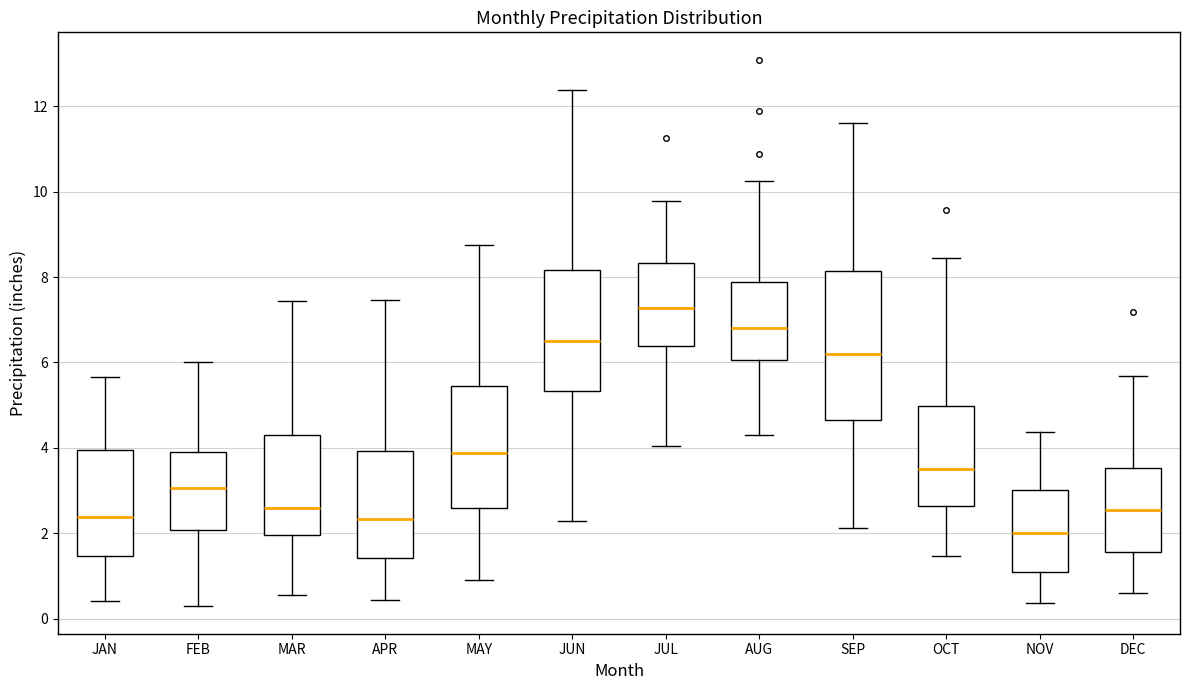

Reading left to right, transcribe this box plot: for each box, give where its median line is, the range the box spans, and where its two whiskers end, as read against the y-axis. The values are not printed on the chart, so give them approximately, as read against the axis.

JAN: median 2.4, box 1.4 to 4.0, whiskers 0.4 to 5.6
FEB: median 3.0, box 2.0 to 4.0, whiskers 0.2 to 6.0
MAR: median 2.6, box 2.0 to 4.4, whiskers 0.6 to 7.4
APR: median 2.4, box 1.4 to 4.0, whiskers 0.4 to 7.4
MAY: median 3.8, box 2.6 to 5.4, whiskers 1.0 to 8.8
JUN: median 6.6, box 5.4 to 8.2, whiskers 2.4 to 12.4
JUL: median 7.2, box 6.4 to 8.4, whiskers 4.0 to 9.8
AUG: median 6.8, box 6.0 to 7.8, whiskers 4.4 to 10.2
SEP: median 6.2, box 4.6 to 8.2, whiskers 2.2 to 11.6
OCT: median 3.6, box 2.6 to 5.0, whiskers 1.4 to 8.4
NOV: median 2.0, box 1.0 to 3.0, whiskers 0.4 to 4.4
DEC: median 2.6, box 1.6 to 3.6, whiskers 0.6 to 5.6